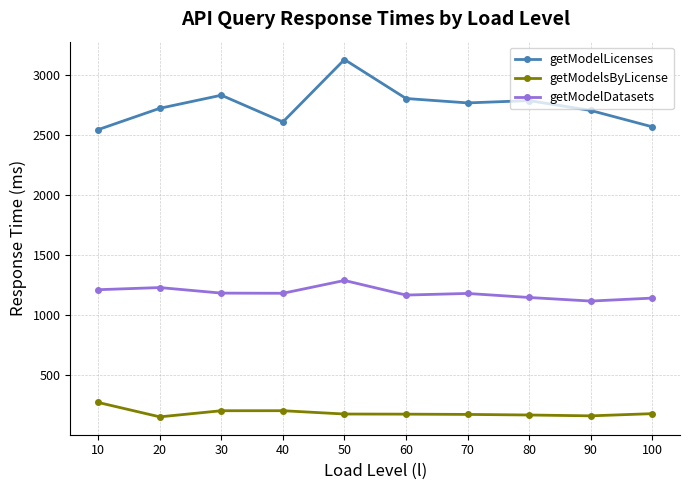

What is the value of the getModelDatasets point at the 5th from the left?

1288.5